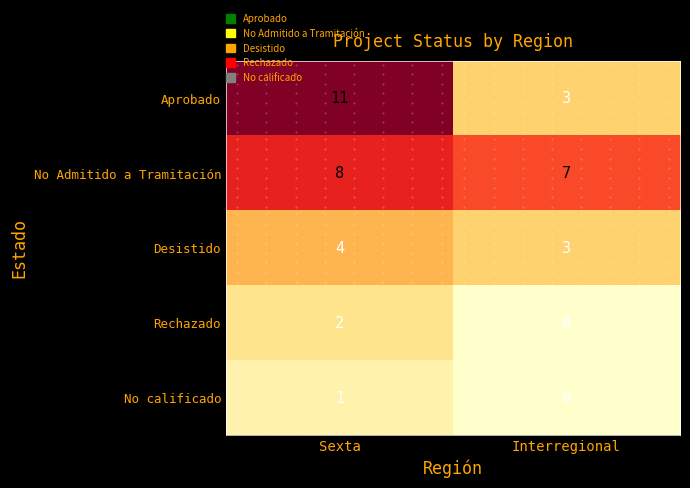

What is the spread (max minus min) of values at Interregional?

7